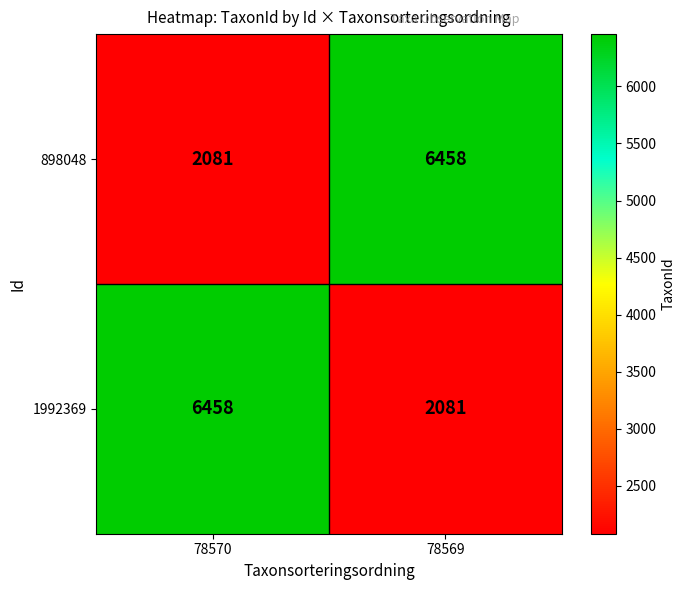

At 78570, list the series in order from smallest to largest.

898048, 1992369